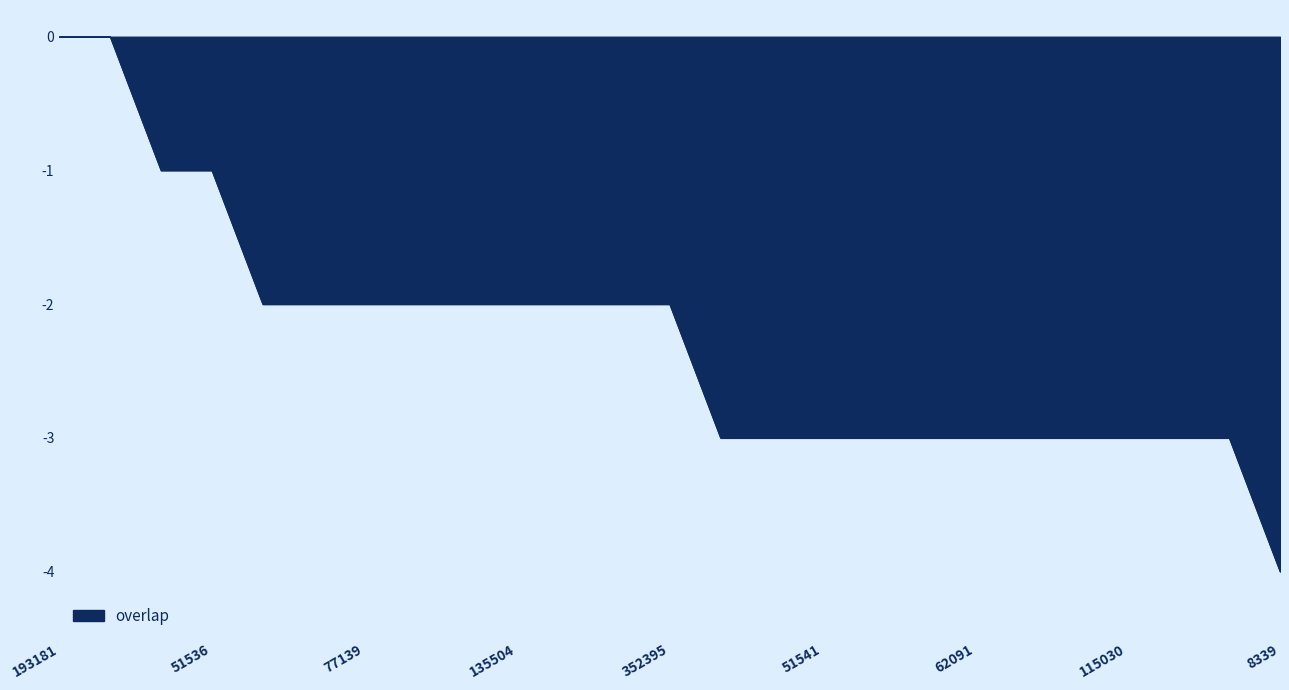

What is the minimum value shown in the chart?

-4